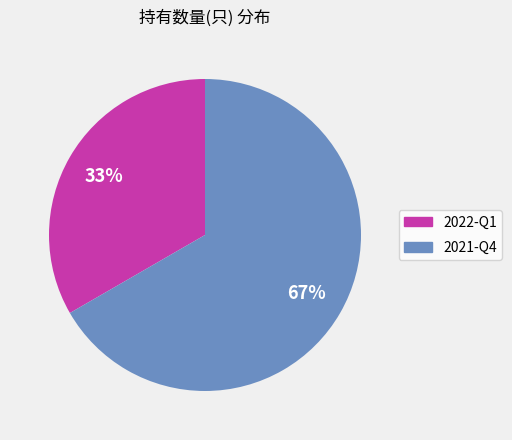

How many slices are in this pie chart?

2